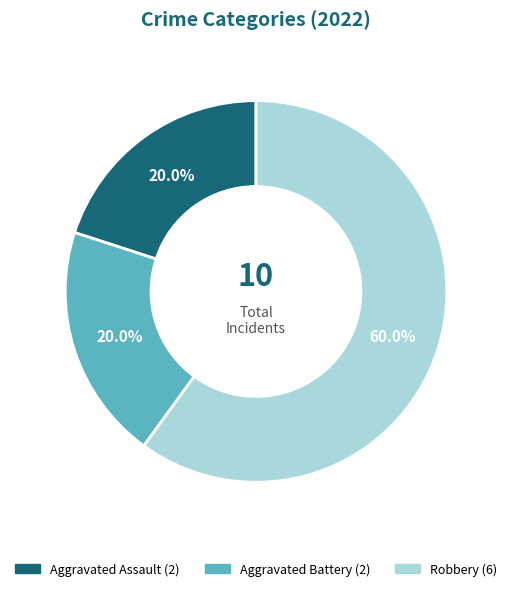

Which has a higher value, Robbery or Aggravated Assault?

Robbery